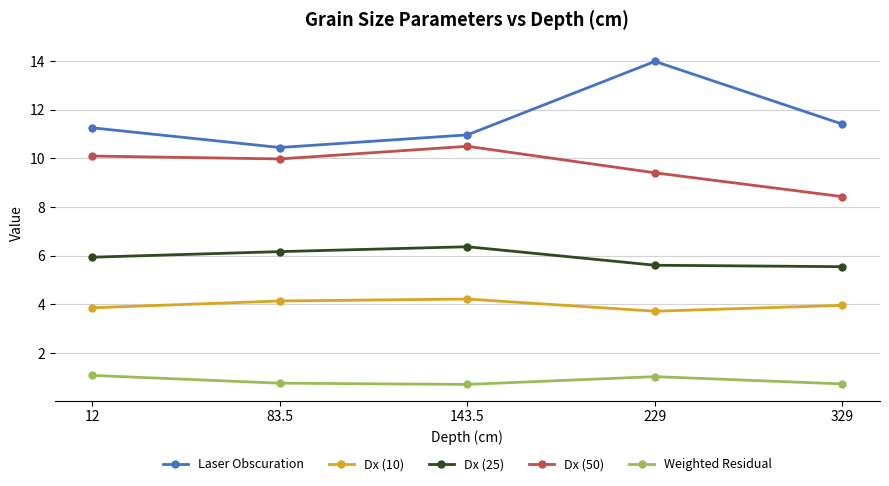

What is the sum of the Dx (25) values at 83.5 and 143.5?

12.5